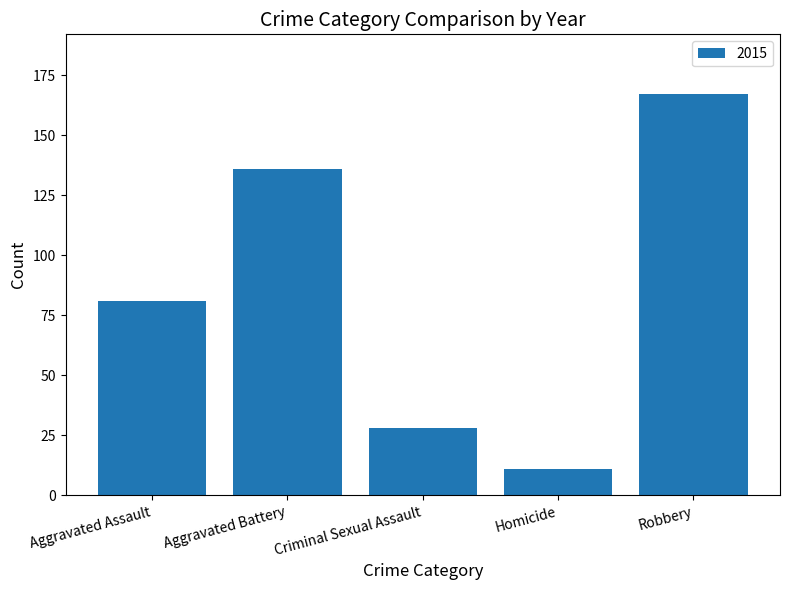

How many values are below 81?

2